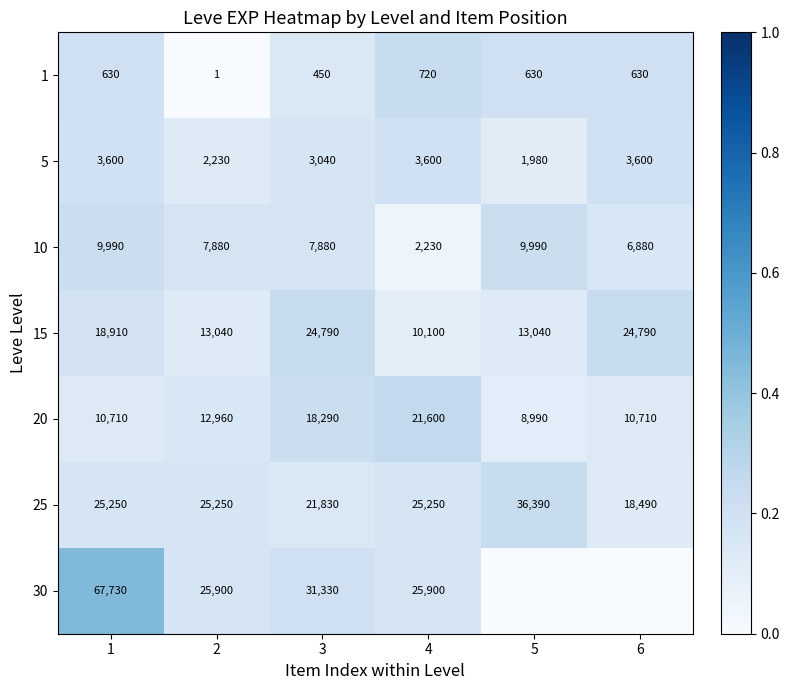

Which category has the highest value in the 1 series?

4